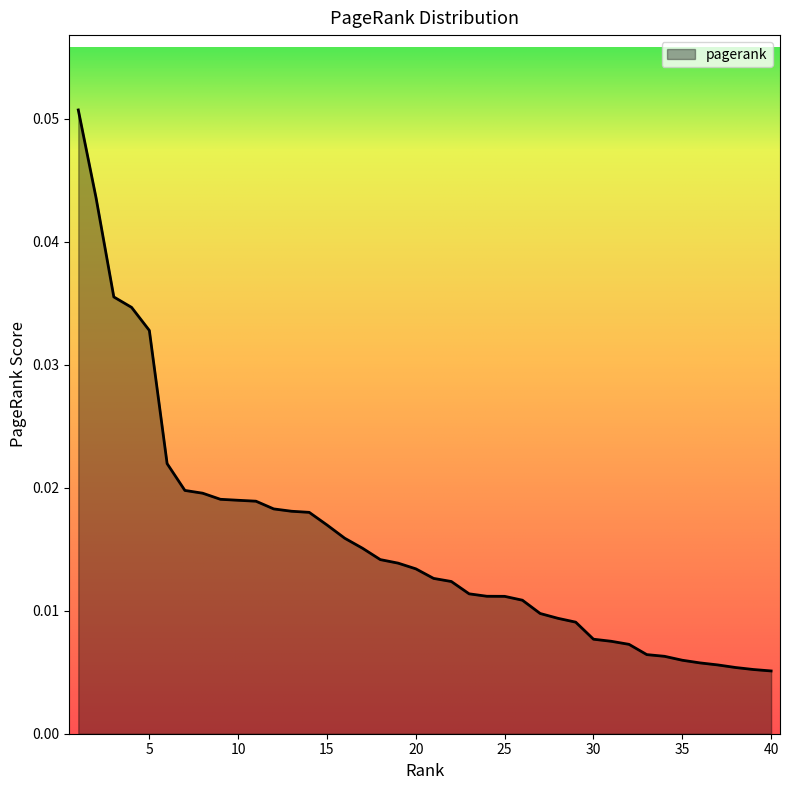

How many lines are shown in the chart?

1